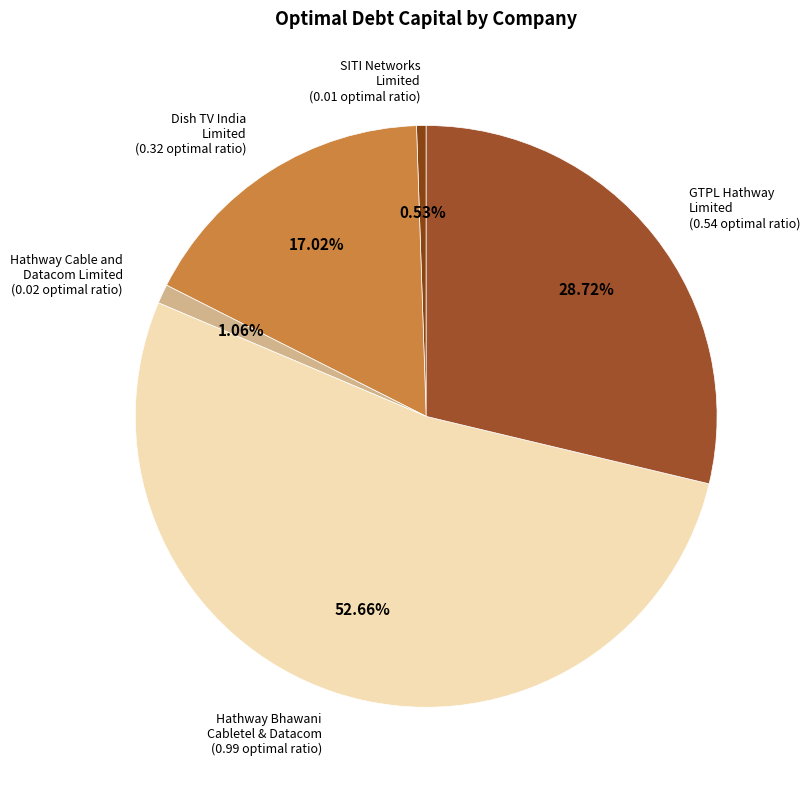

Rank the categories by value from highest to lowest.

Hathway Bhawani Cabletel & Datacom Limited, GTPL Hathway Limited, Dish TV India Limited, Hathway Cable and Datacom Limited, SITI Networks Limited